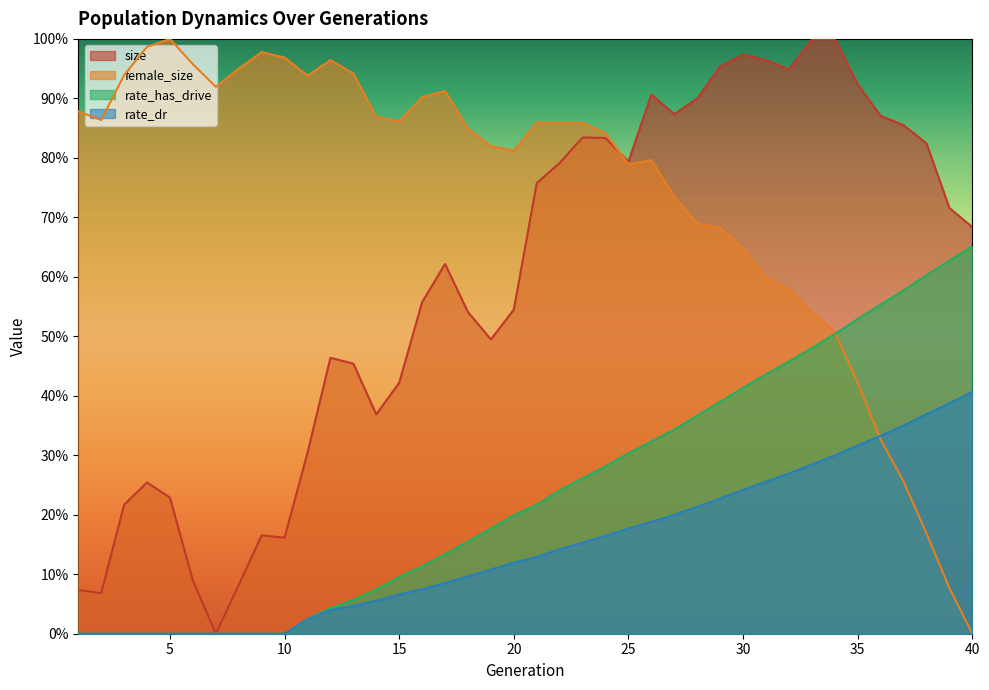

The rate_has_drive series shows 0.2 at 18. True or false?

False